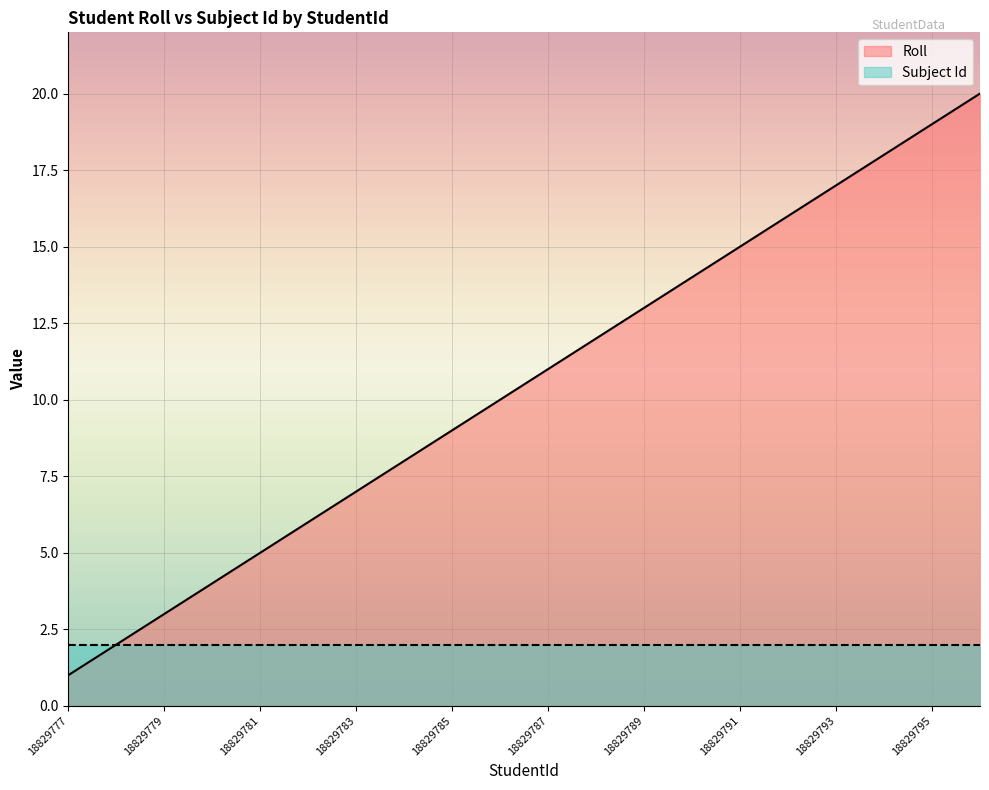

Is it true that the value at 18829778 is 2?

True